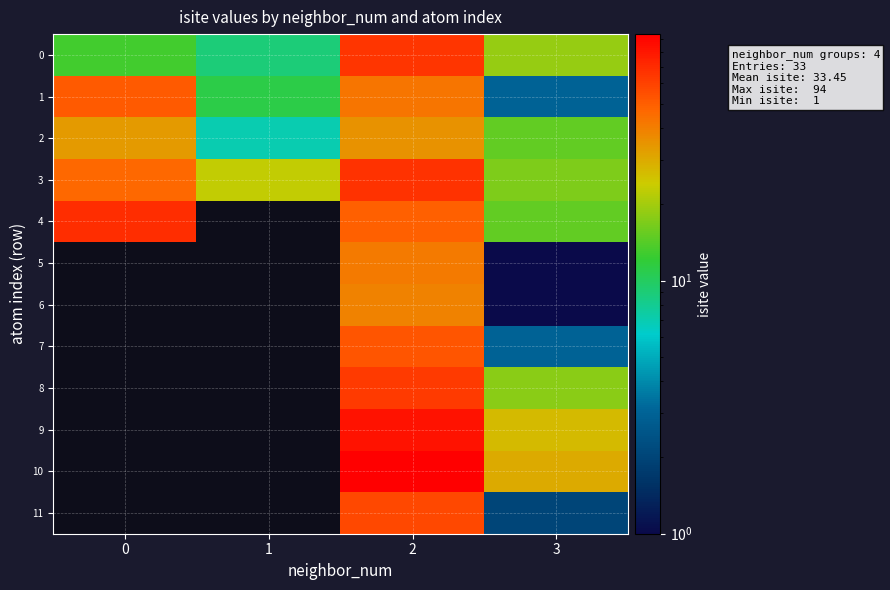

How many values in the 0 series exceed 19?

1